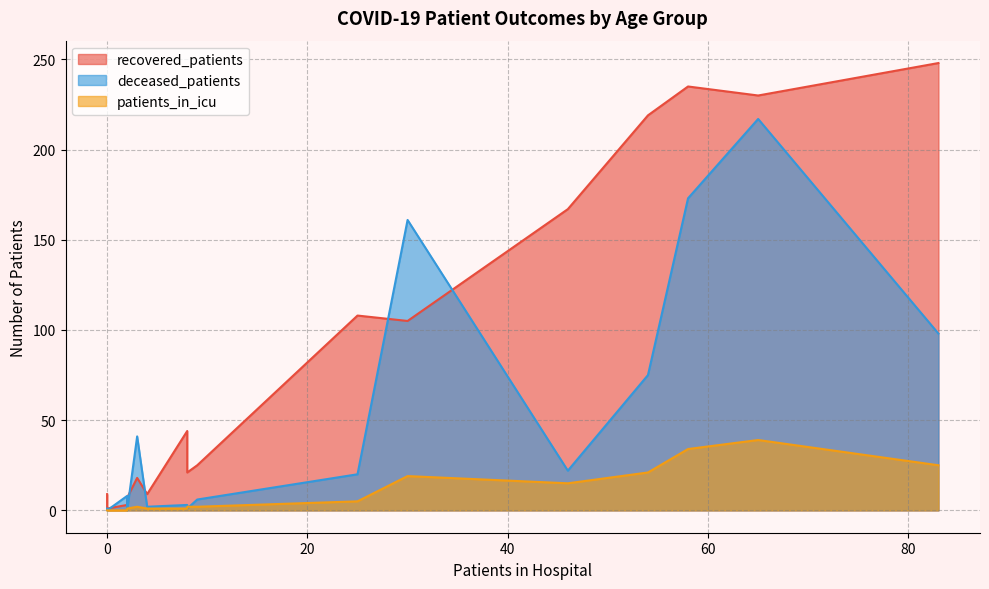

Which series has the largest range (max minus min)?

recovered_patients